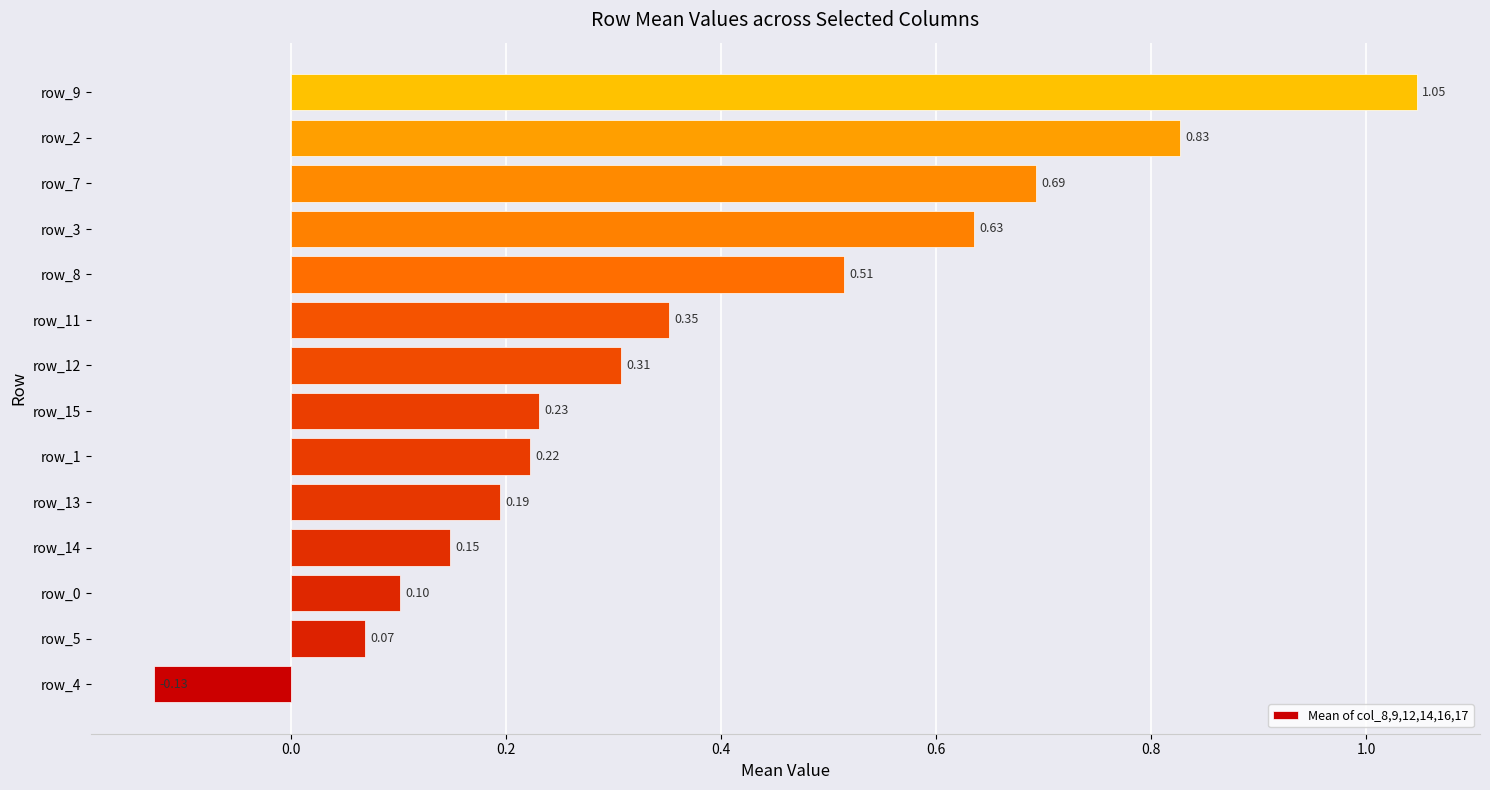

List the labels in order of value, largest first.

row_9, row_2, row_7, row_3, row_8, row_11, row_12, row_15, row_1, row_13, row_14, row_0, row_5, row_4